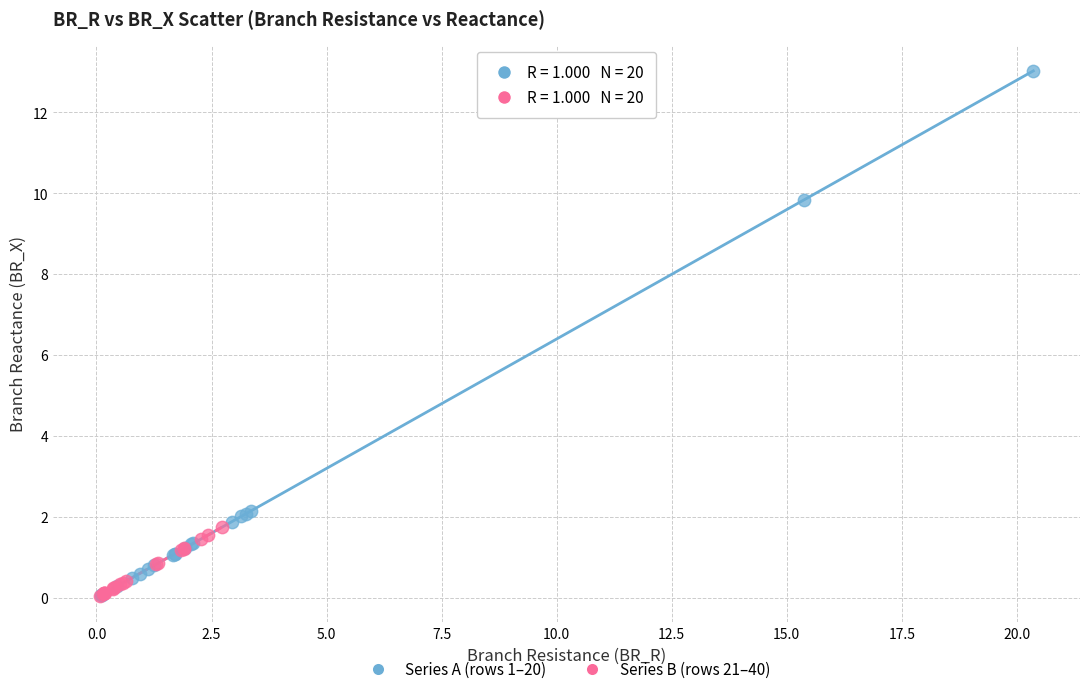

Which series has the largest Y range (max minus min)?

Series A (rows 1–20)